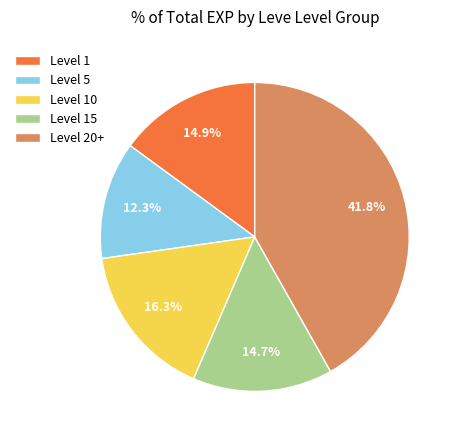

What portion of the pie excludes Level 1?

85.1%